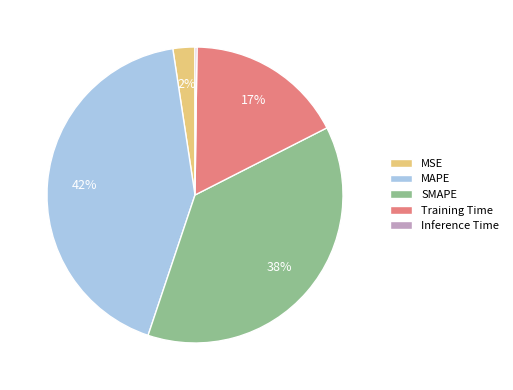

To the nearest percent, what is the difference between the largest and smallest slice percentages?

42%